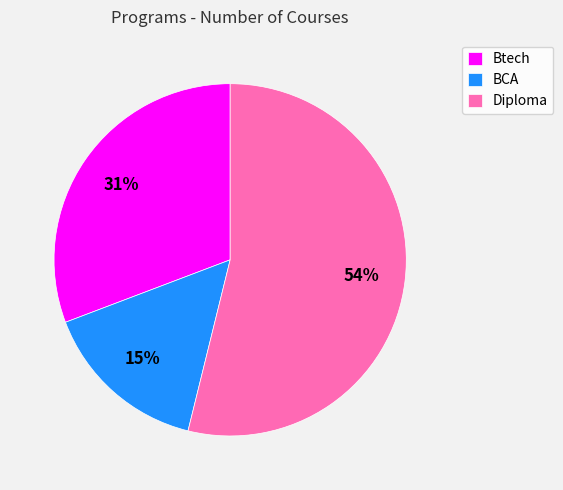

Which slice is the smallest?

BCA